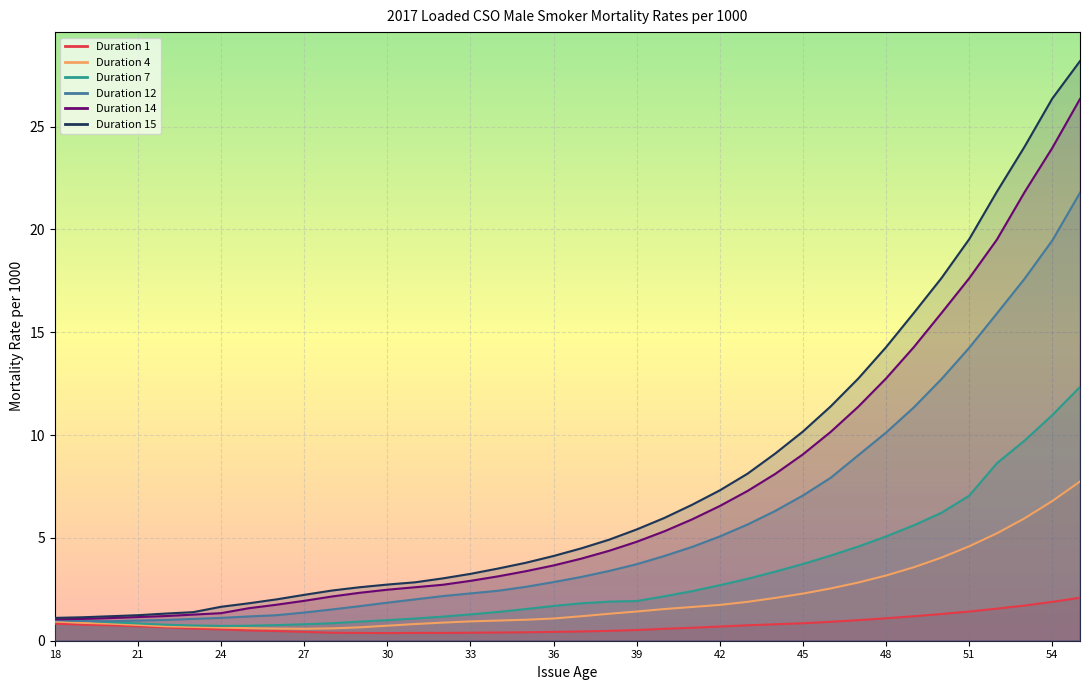

What is the spread (max minus min) of values at 50?

16.3